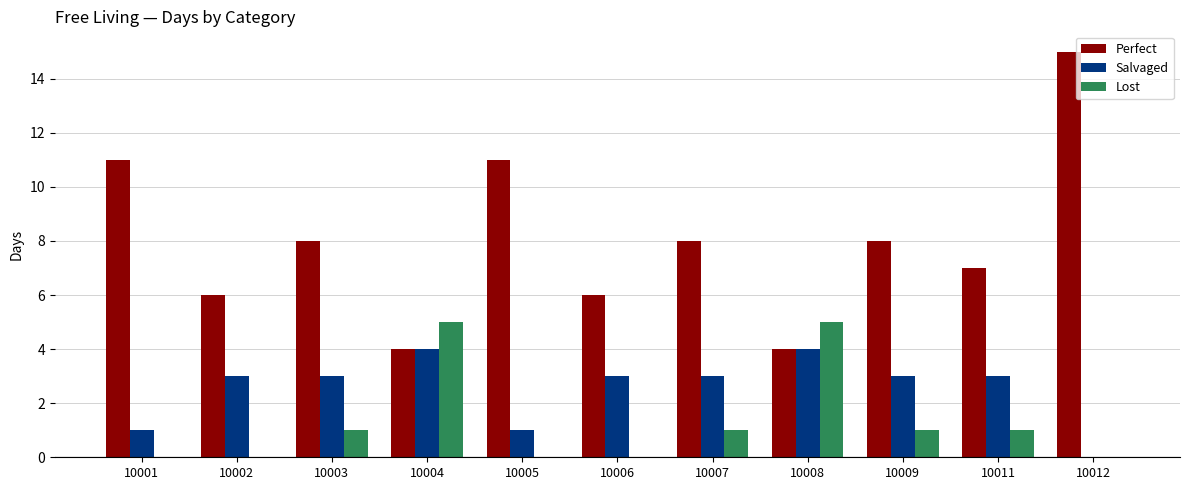

What is the sum of the Salvaged values at 10004 and 10006?

7